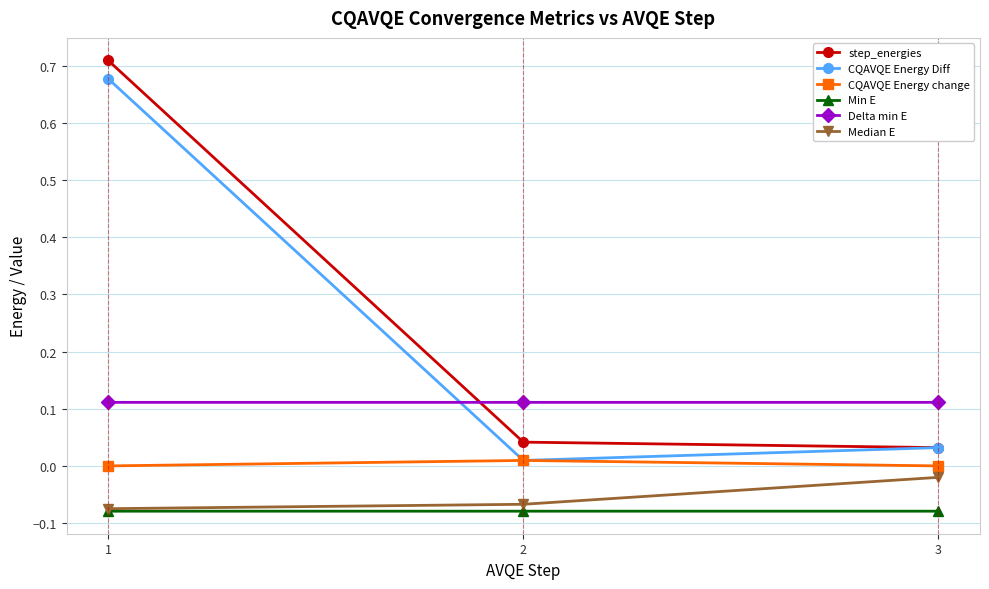

What is the total value across all series at 1?

1.3